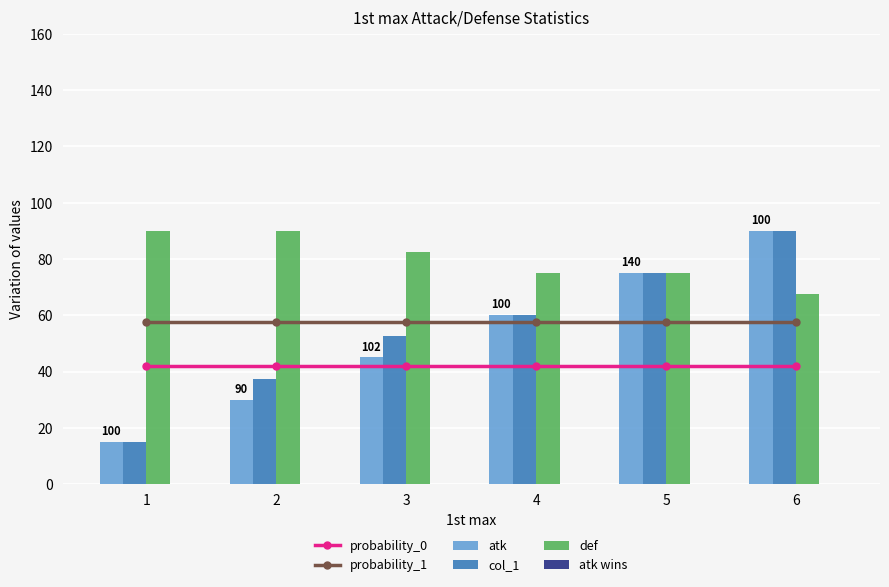

Which series has the widest spread of values?

atk